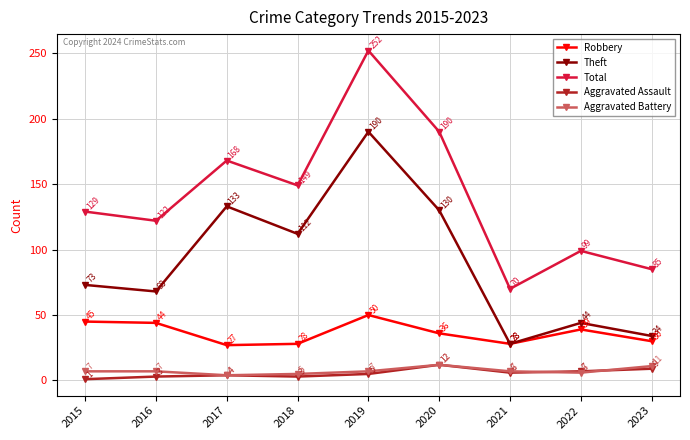

True or false: Theft and Total cross at least once.

False